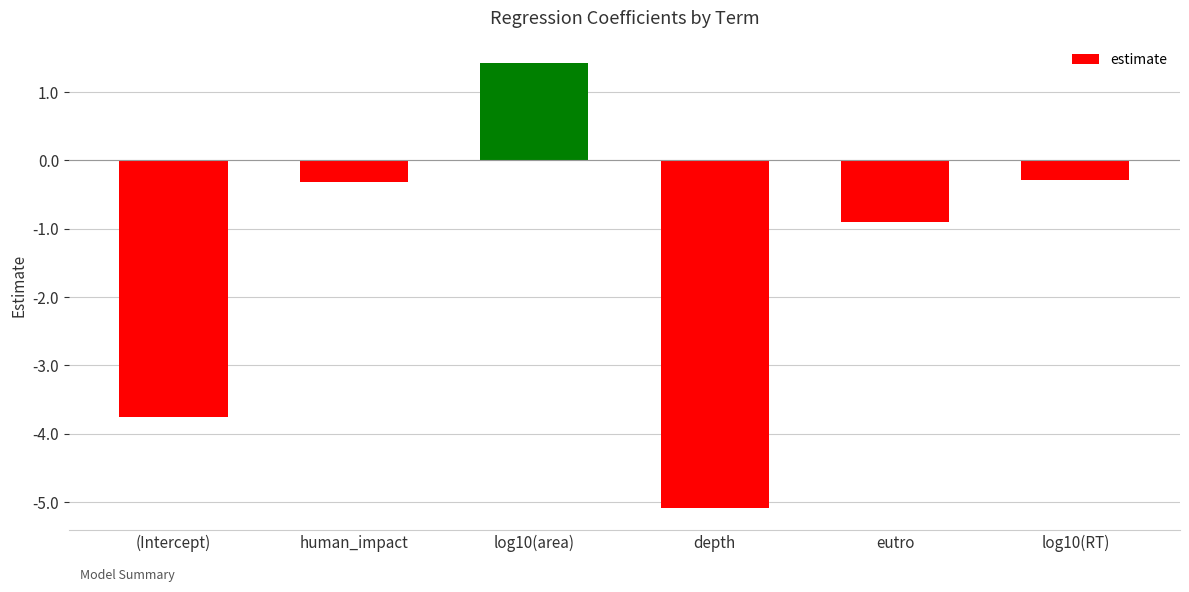

True or false: the data shows 1.4 at log10(area).

True